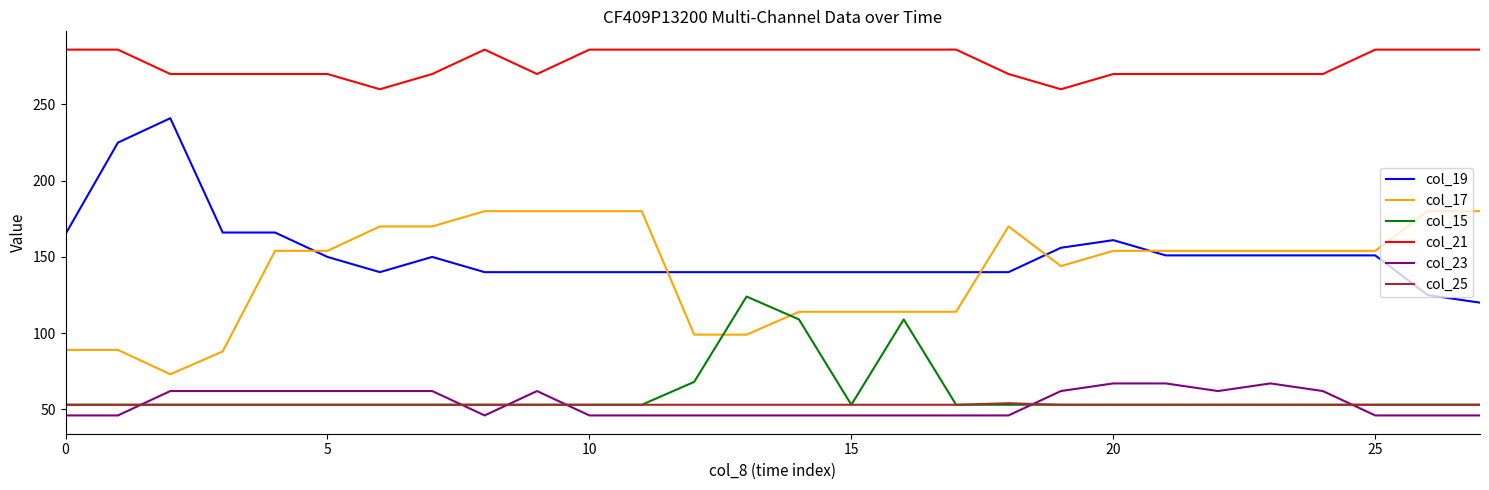

What is the sum of all col_17 values?

3959